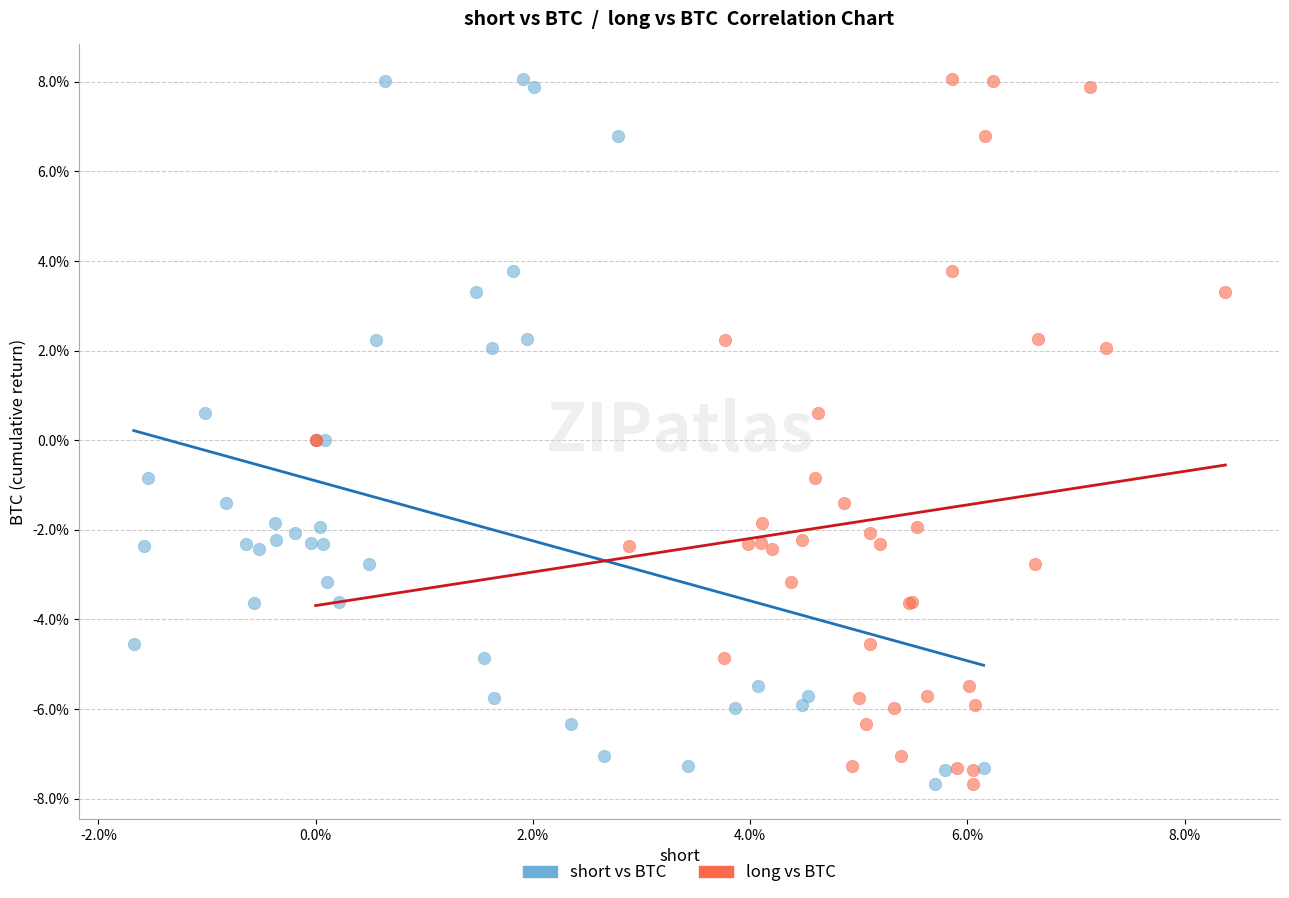

What are all the series names shown in the legend?

short vs BTC, long vs BTC